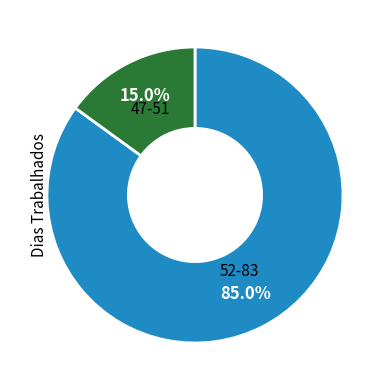

Is there any slice that represents more than half of the pie?

Yes